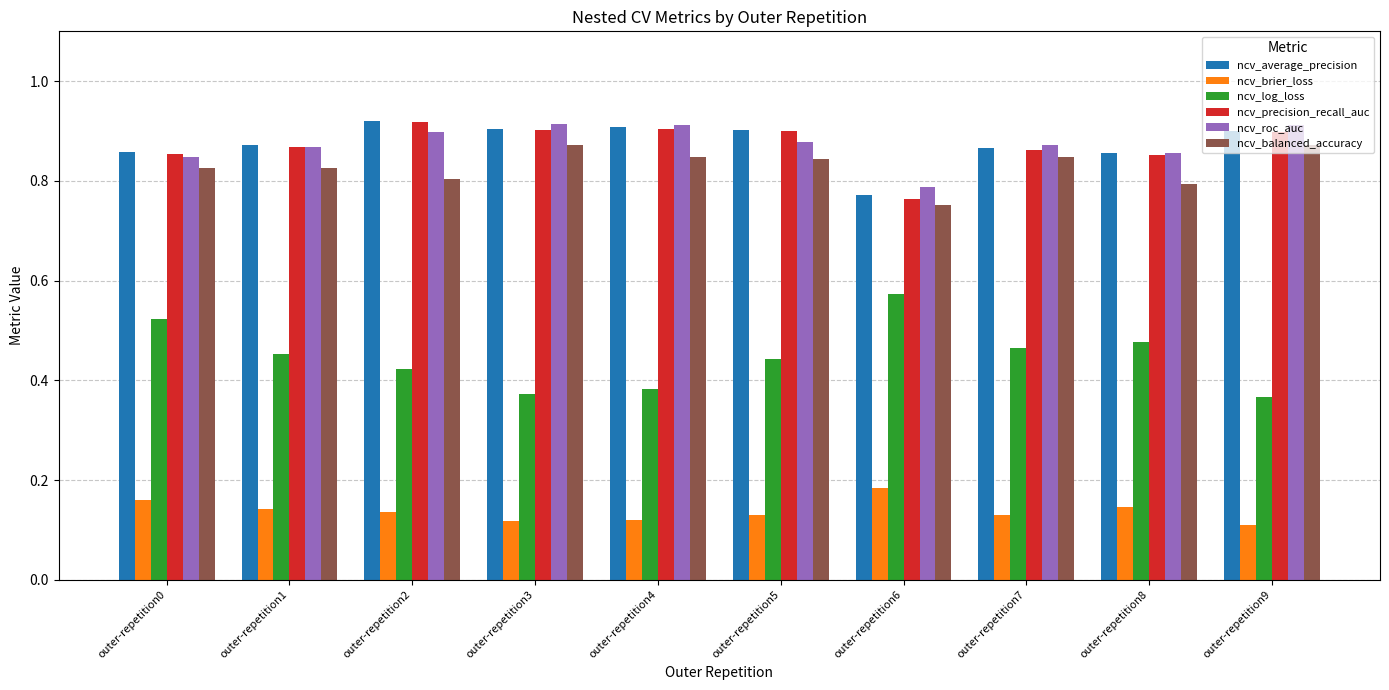

At how many categories does at least one series exceed 0?

10